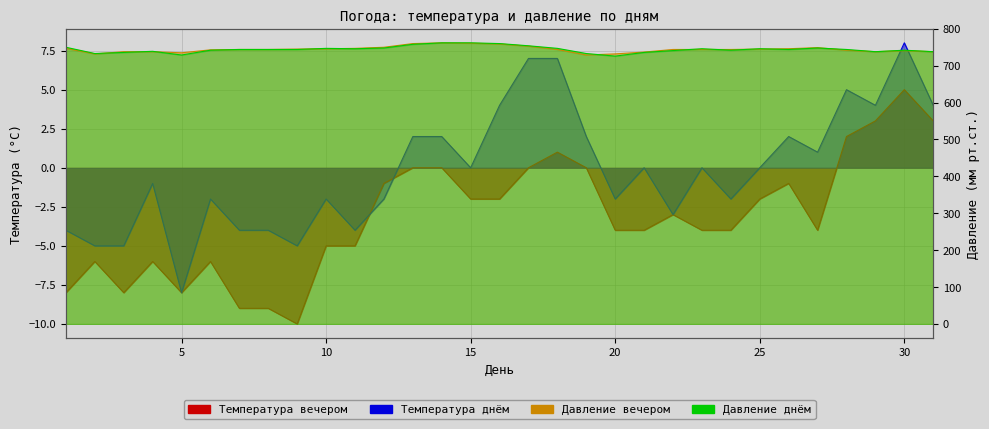

What is the value of the Давление днём point at the 16th from the left?

760